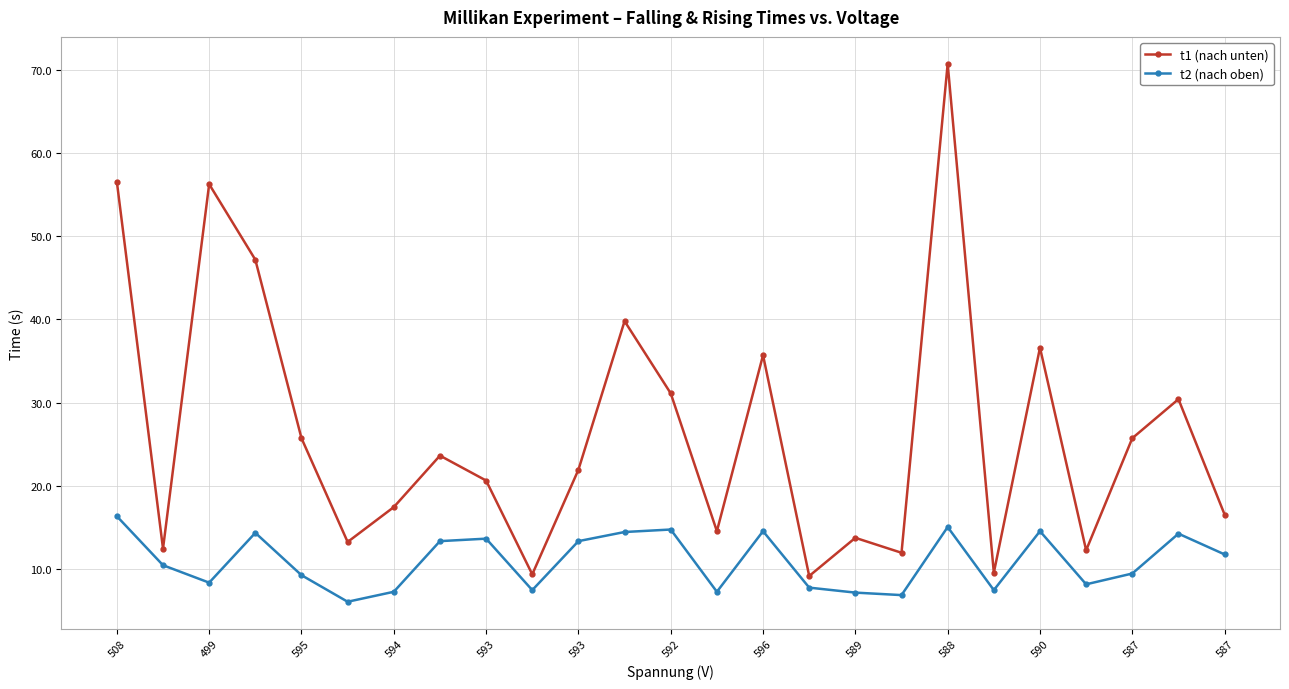

What are all the series names shown in the legend?

t1 (nach unten), t2 (nach oben)